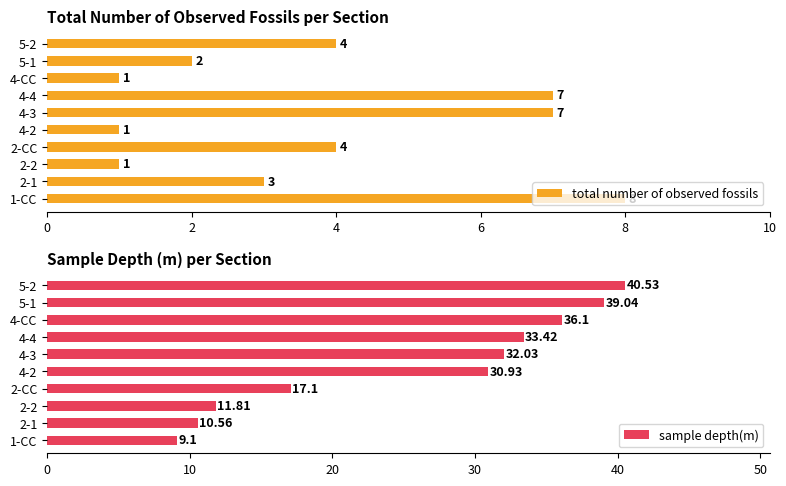

The total number of observed fossils series shows 5 at 2-CC. True or false?

False